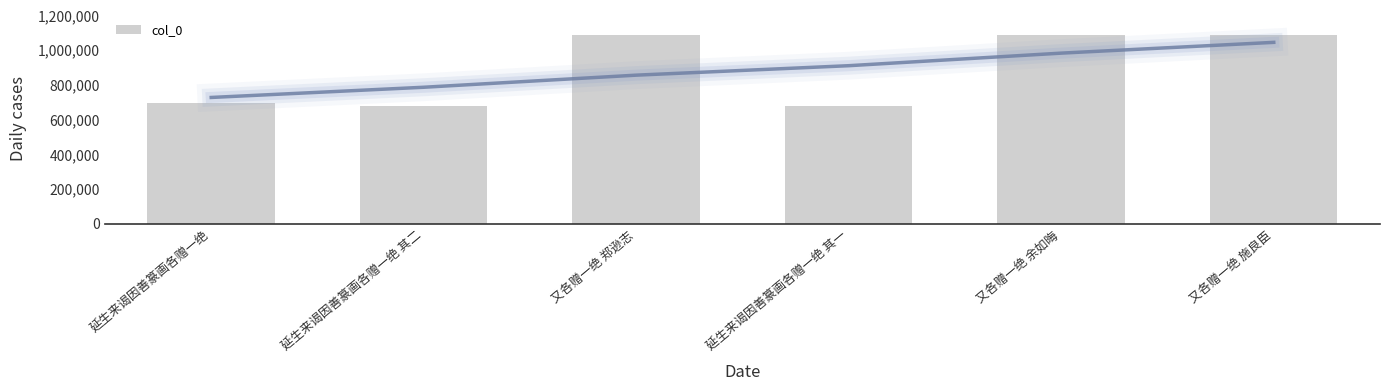

Is it true that the value at 延生来谒因善篆画各赠一绝 其二 is 679784?

True